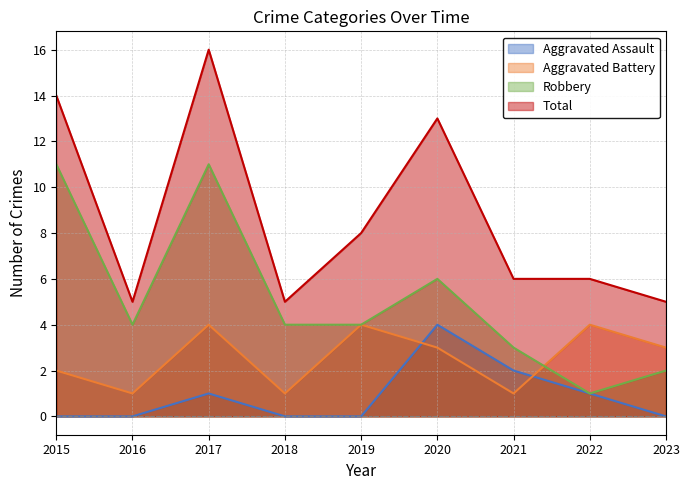

What is the value of the Robbery point at the 4th from the left?

4